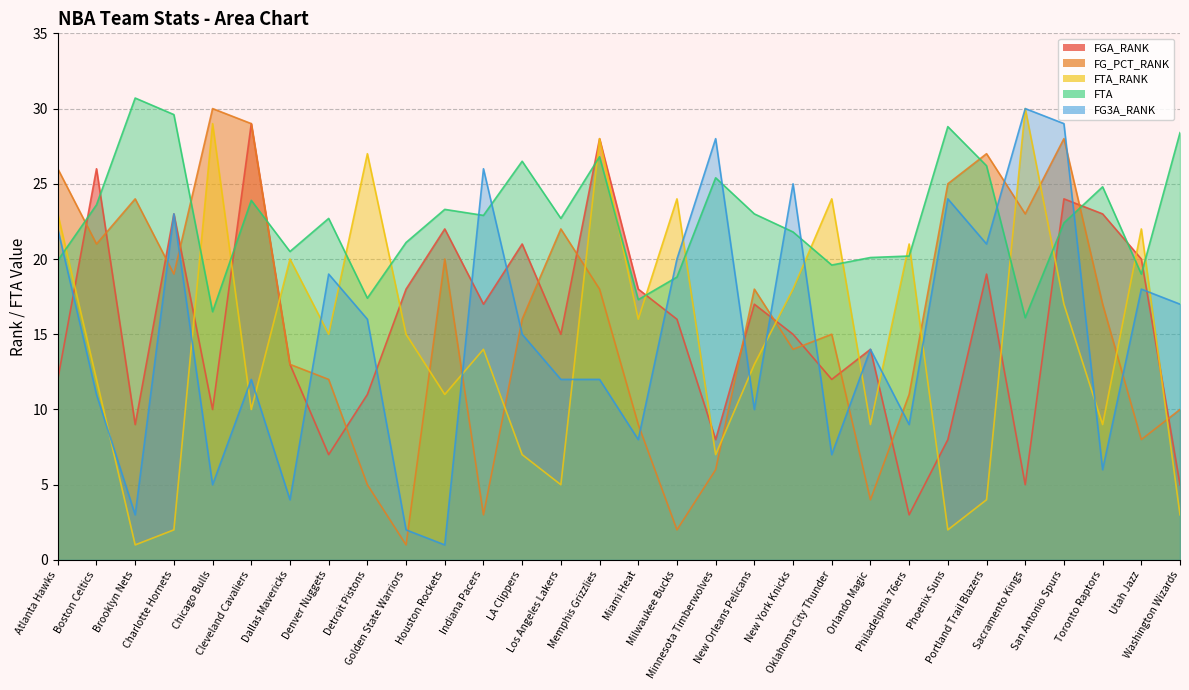

Which series has the largest range (max minus min)?

FG_PCT_RANK